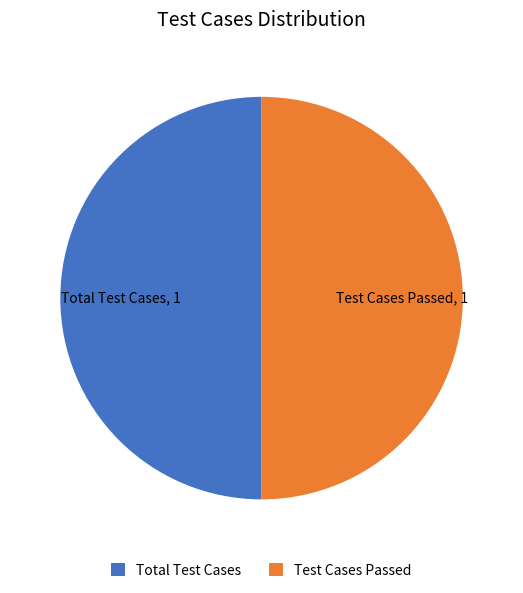

Is the sum of Test Cases Passed and Total Test Cases greater than half?

Yes